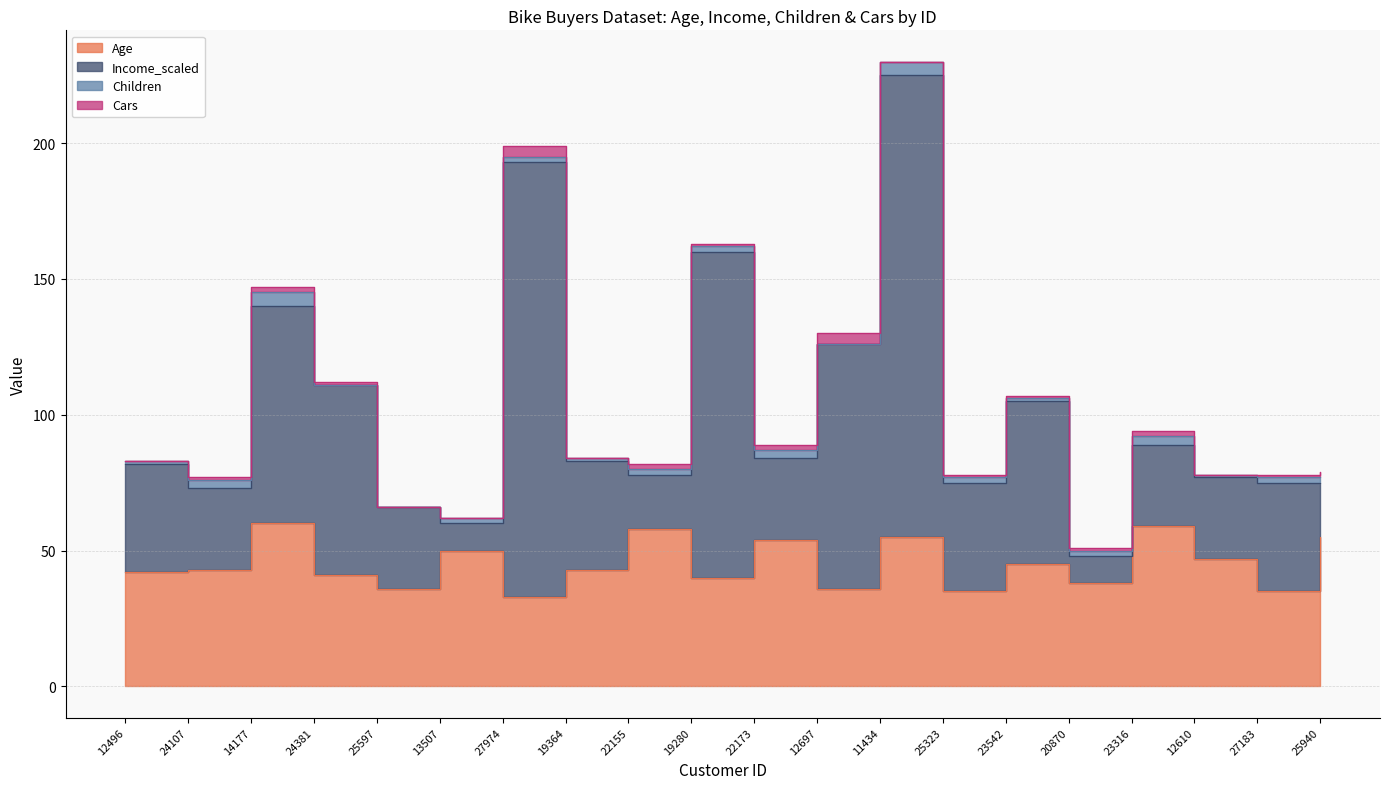

What is the difference between the Income_scaled values at 24381 and 20870?

63